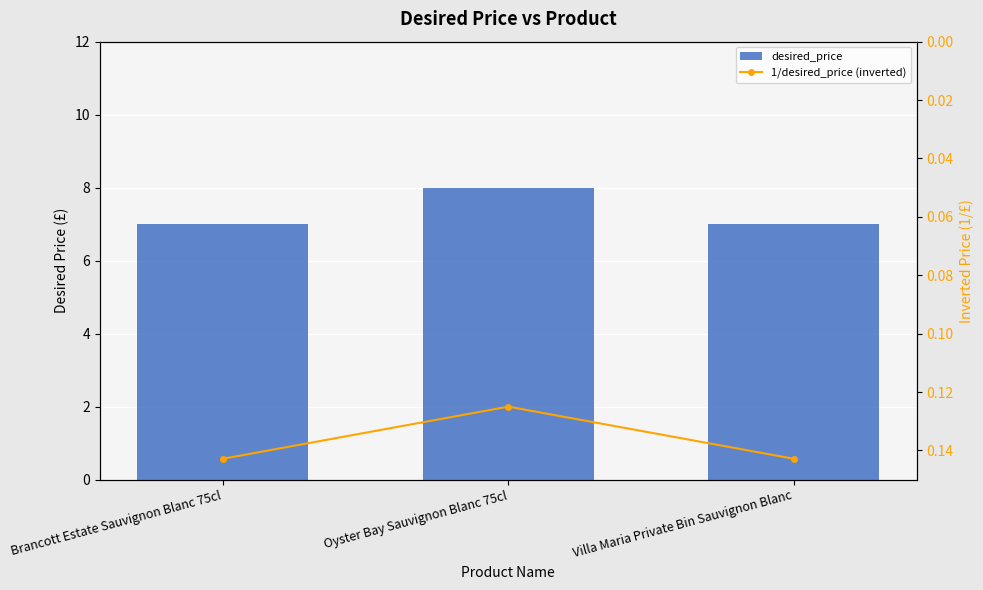

Reading right to left, what are all the values shown in this chart?

desired_price: Villa Maria Private Bin Sauvignon Blanc=7.0	Oyster Bay Sauvignon Blanc 75cl=8.0	Brancott Estate Sauvignon Blanc 75cl=7.0
1/desired_price (inverted): Villa Maria Private Bin Sauvignon Blanc=0.1	Oyster Bay Sauvignon Blanc 75cl=0.1	Brancott Estate Sauvignon Blanc 75cl=0.1